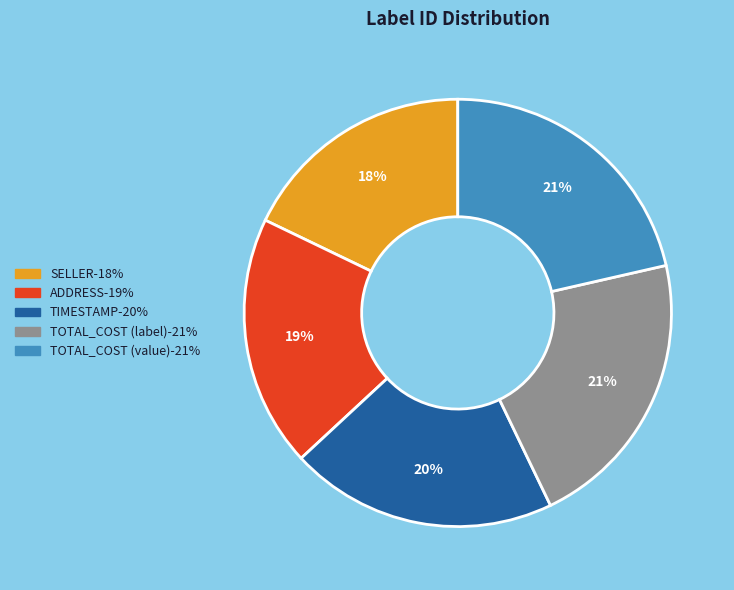

What is the ratio of the value at TIMESTAMP to the value at SELLER?

1.1